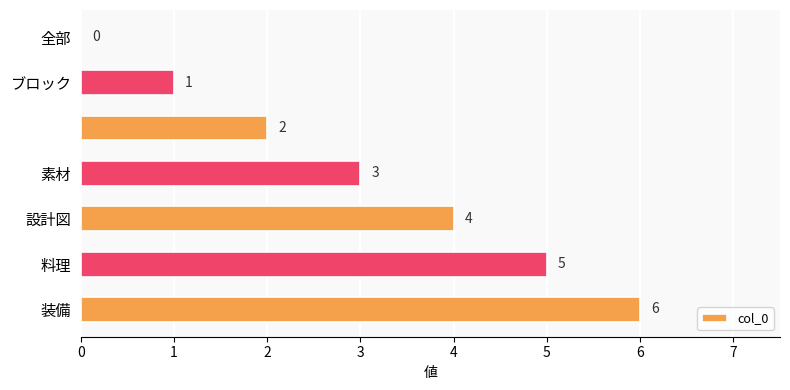

What is the sum of all values?

21